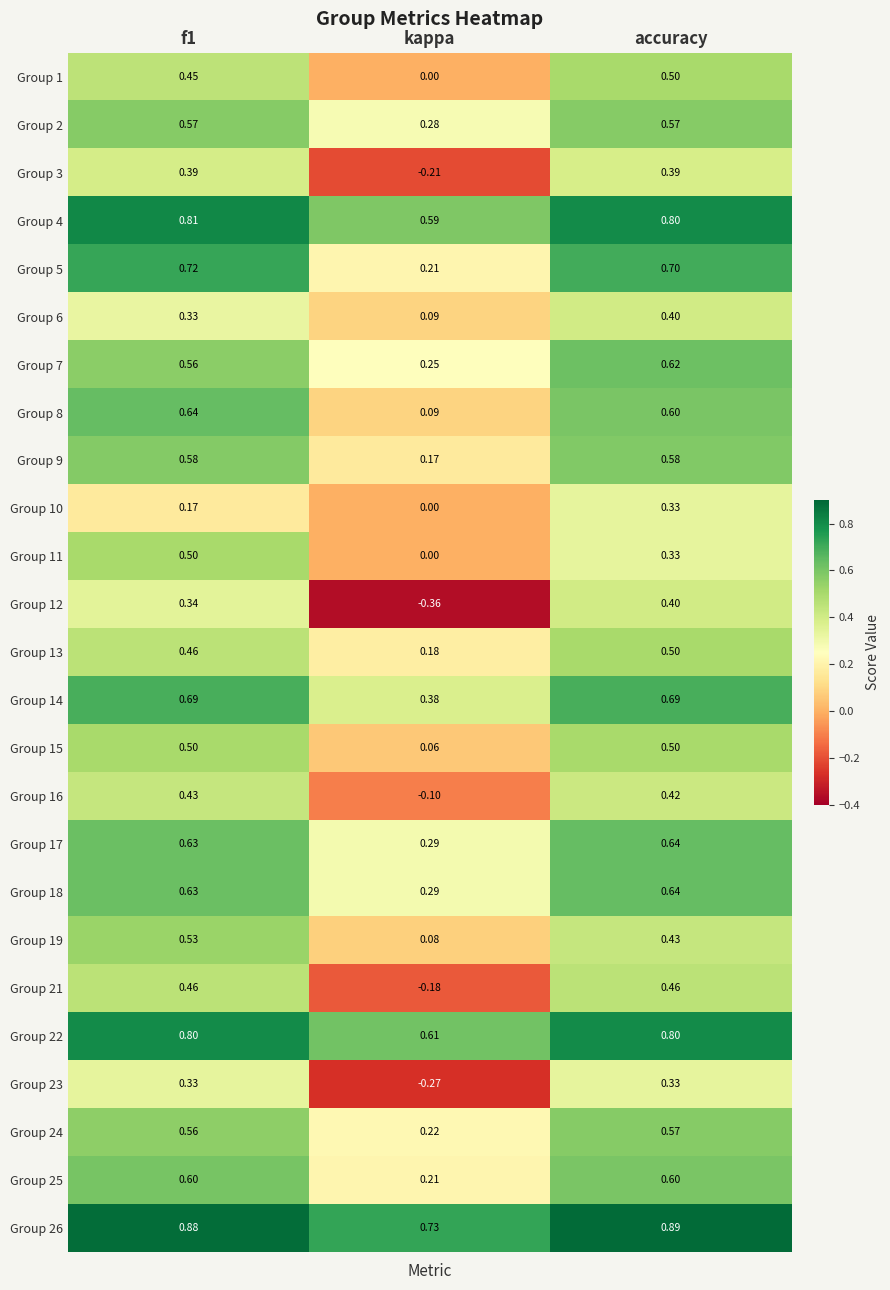

Which category has the lowest value in the Group 10 series?

kappa